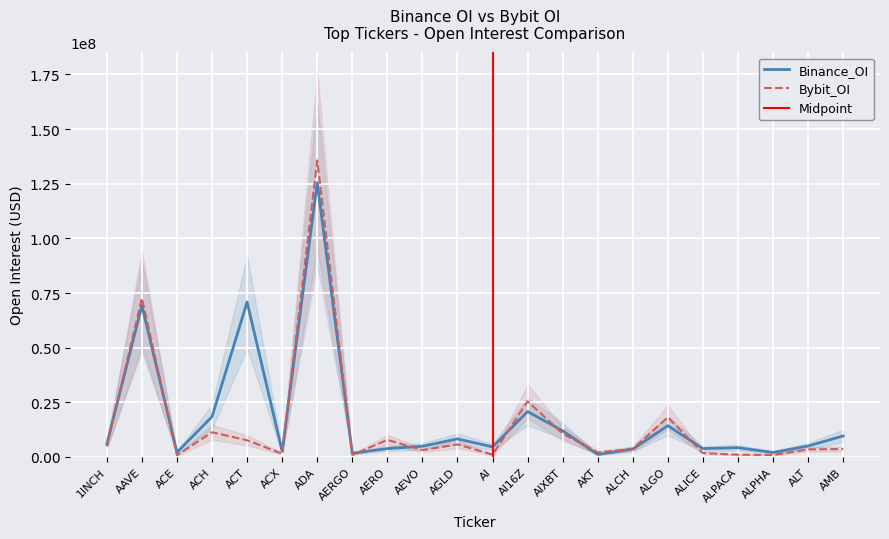

How many lines are shown in the chart?

2